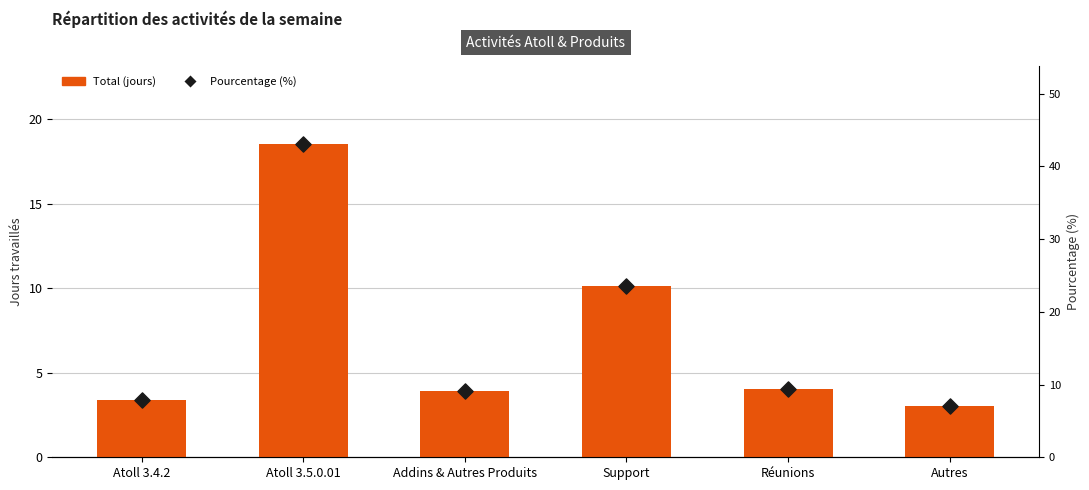

At how many categories does at least one series exceed 17?

1